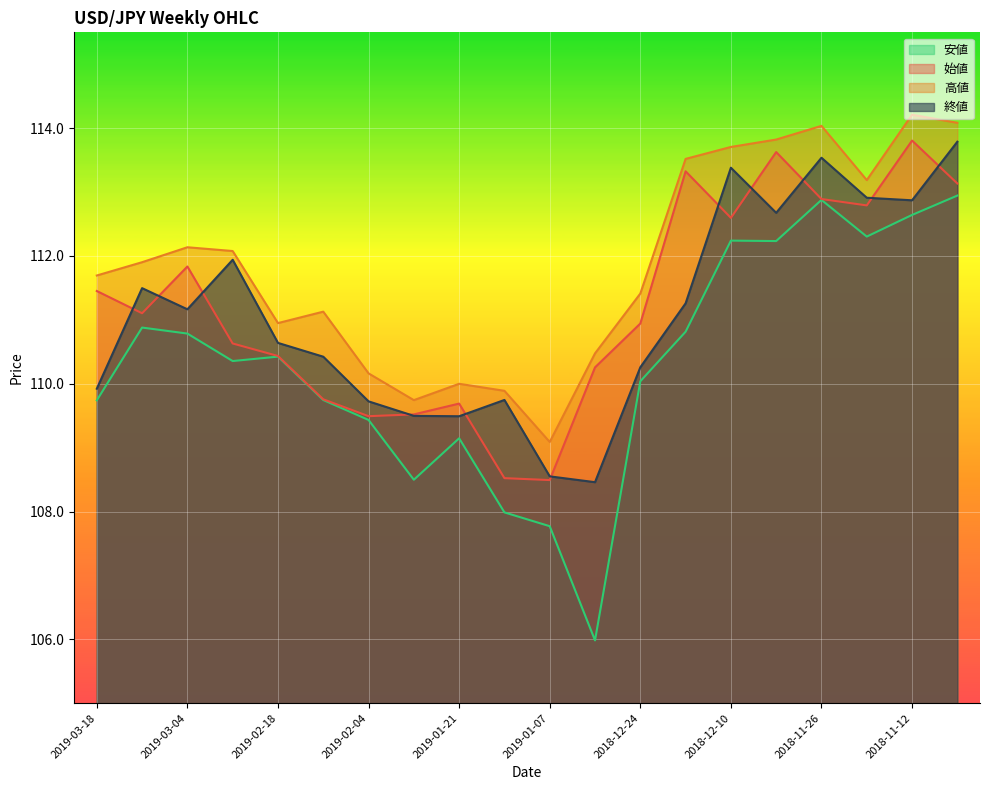

Which series has the largest total across all categories?

高値